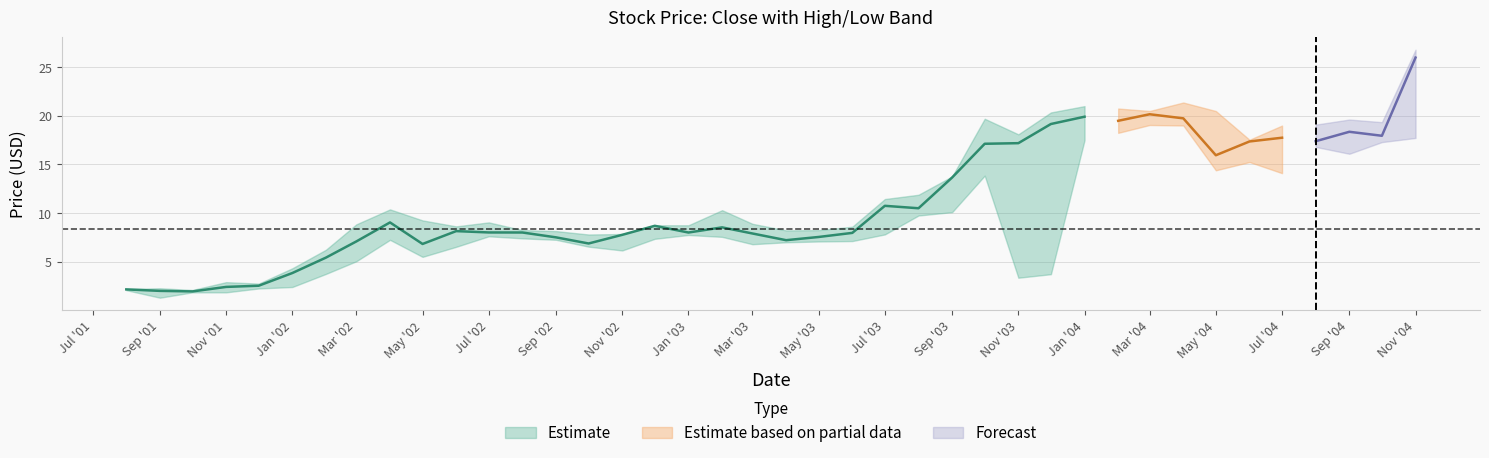

What is the difference between the maximum and minimum values in the close series?

24.0